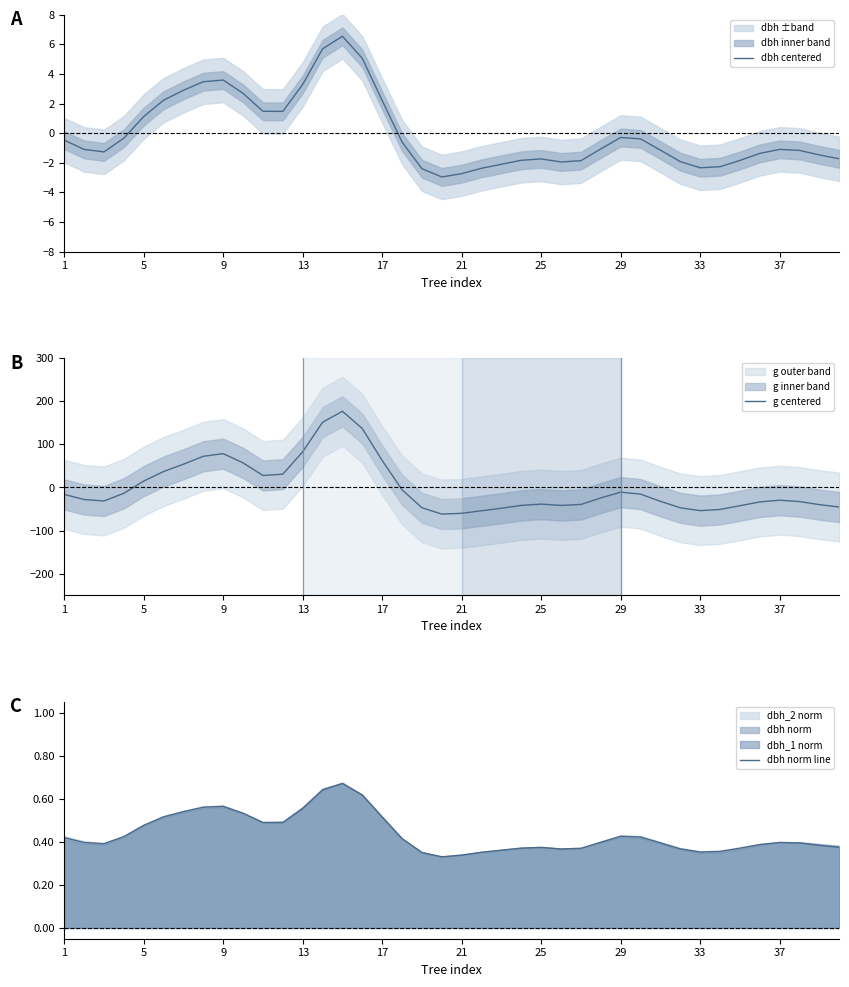

What is the minimum value for dbh centered?

-3.0